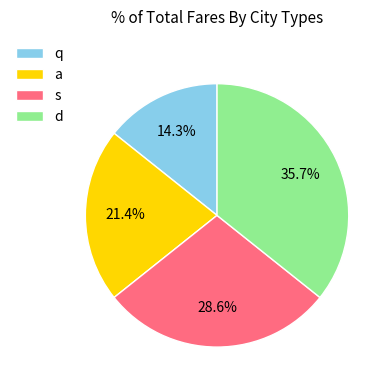

How many slices are in this pie chart?

4